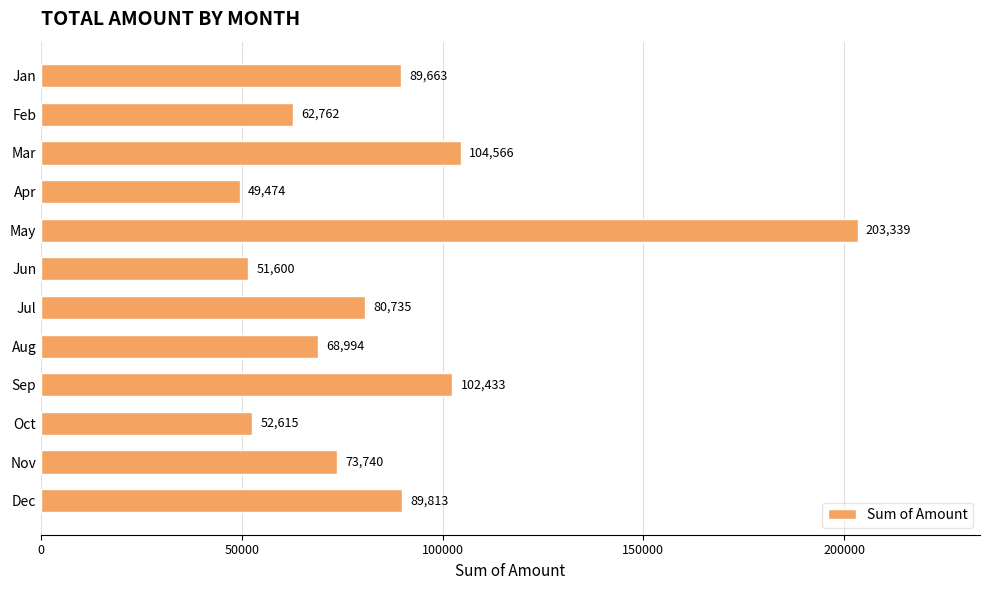

Rank the categories by value from highest to lowest.

May, Mar, Sep, Dec, Jan, Jul, Nov, Aug, Feb, Oct, Jun, Apr